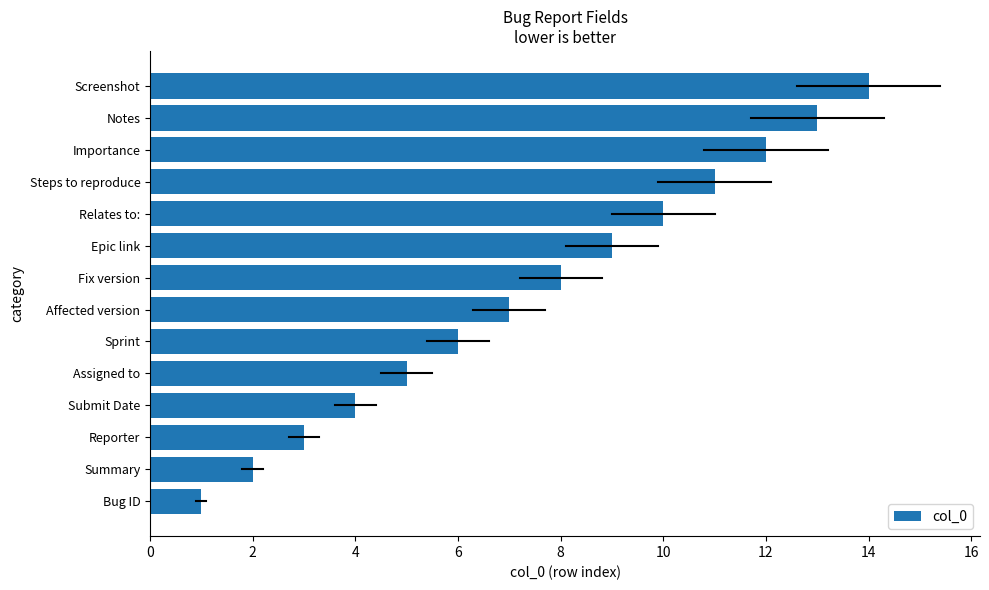

Rank the categories by value from highest to lowest.

Screenshot, Notes, Importance, Steps to reproduce, Relates to:, Epic link, Fix version, Affected version, Sprint, Assigned to, Submit Date, Reporter, Summary, Bug ID